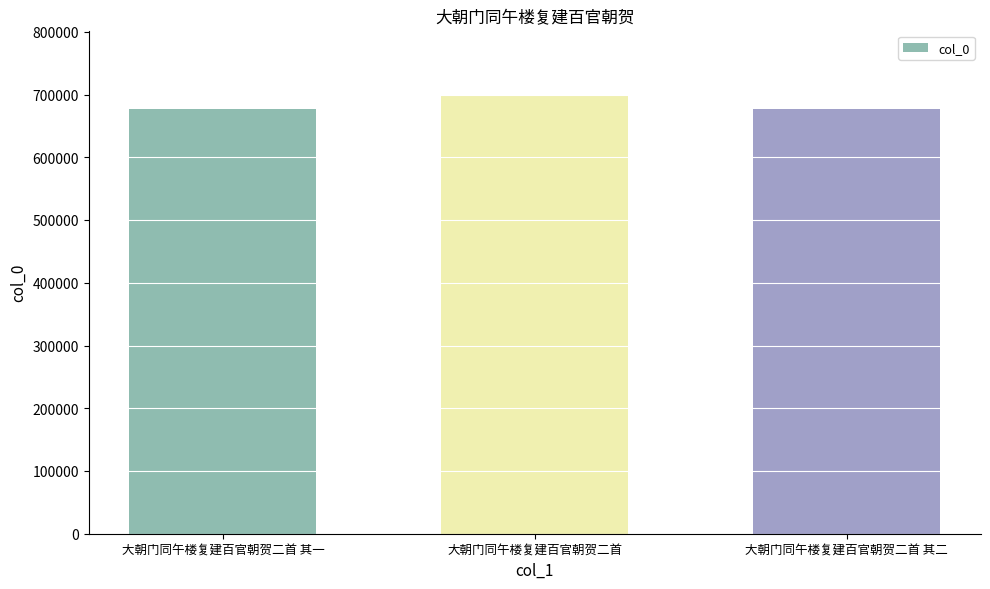

Is it true that the value at 大朝门同午楼复建百官朝贺二首 其二 is 148469?

False